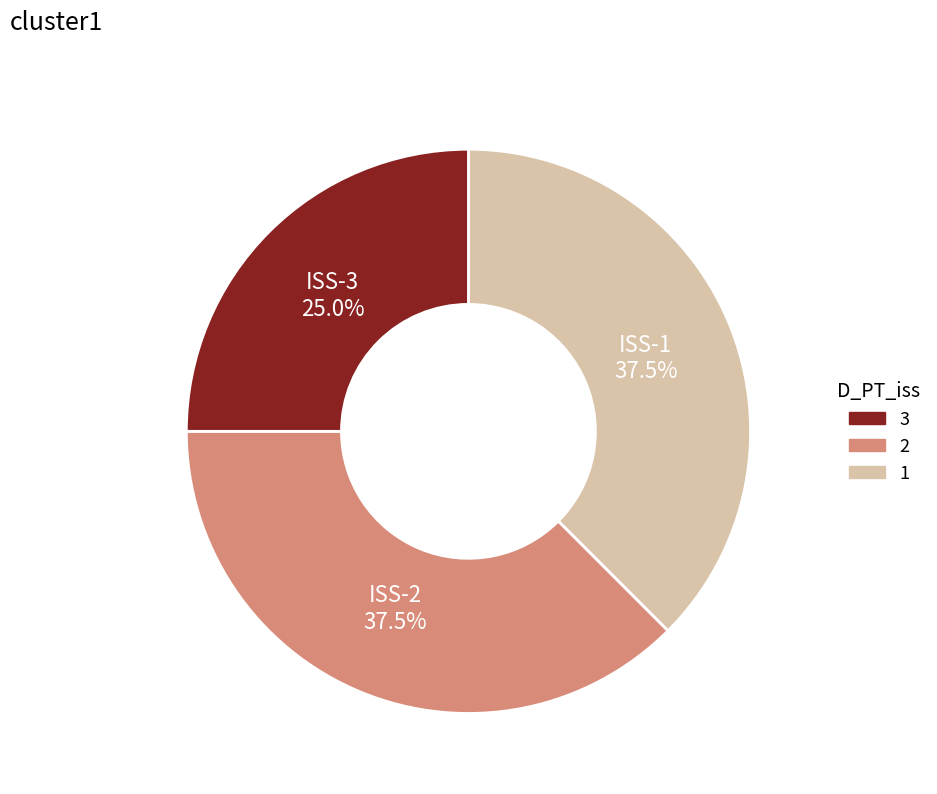

Which has a higher value, ISS-3 or ISS-2?

ISS-2